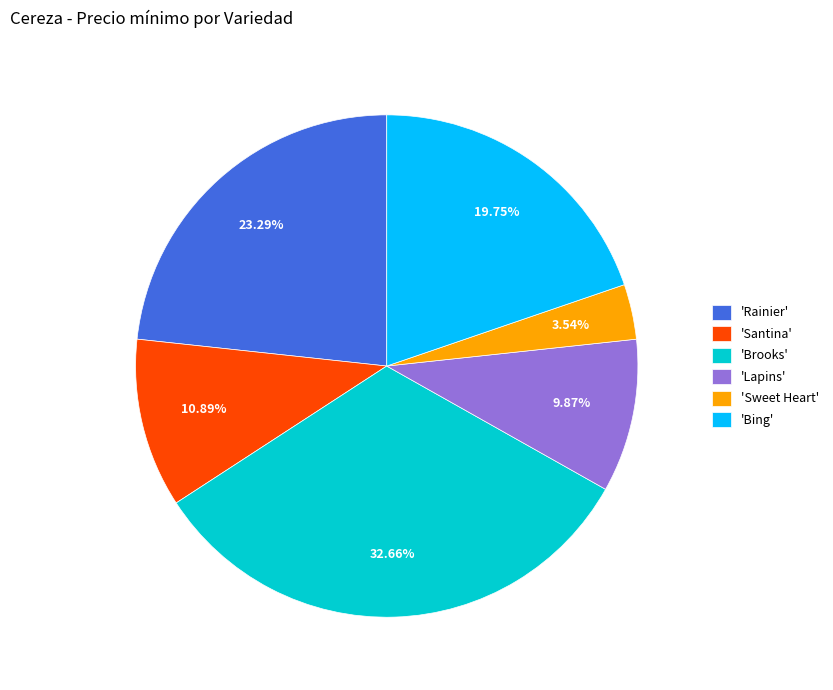

To the nearest percent, what is the average slice percentage?

17%